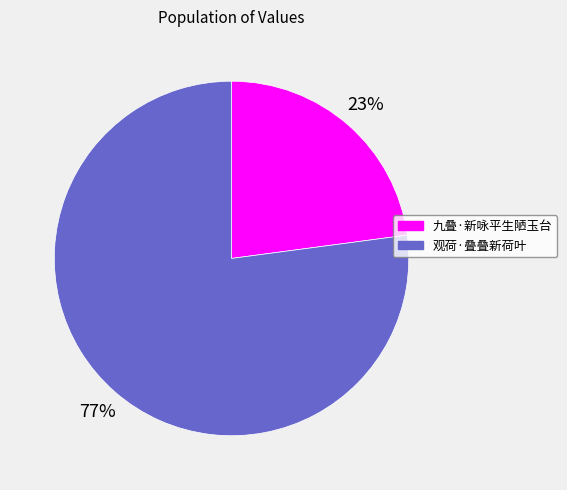

Is it true that 九叠·新咏平生陋玉台 is 17% of the pie?

False